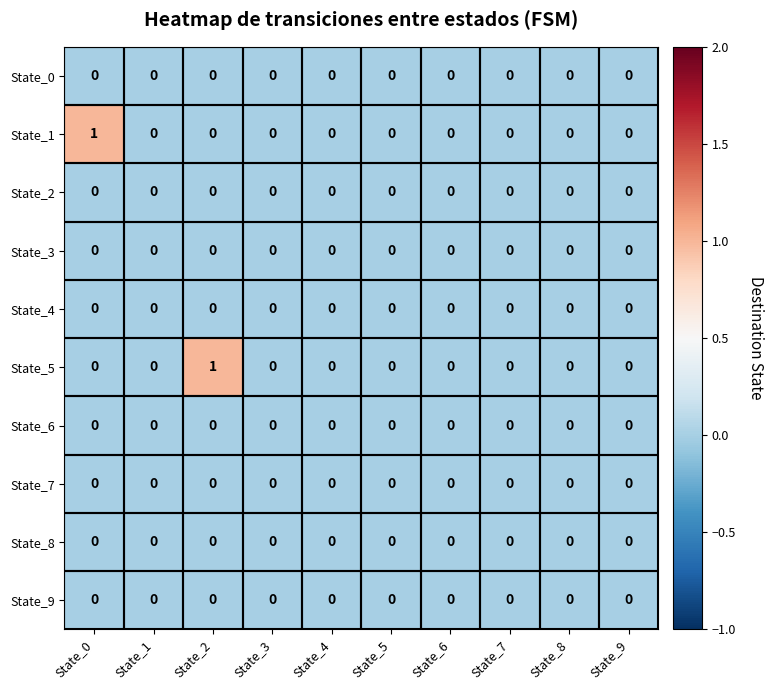

The value of State_5 at State_7 is 0. True or false?

True